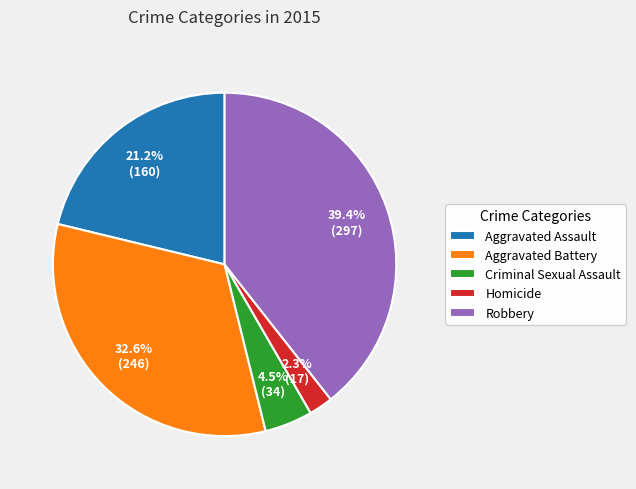

What percentage is NOT represented by Aggravated Battery?

67.4%